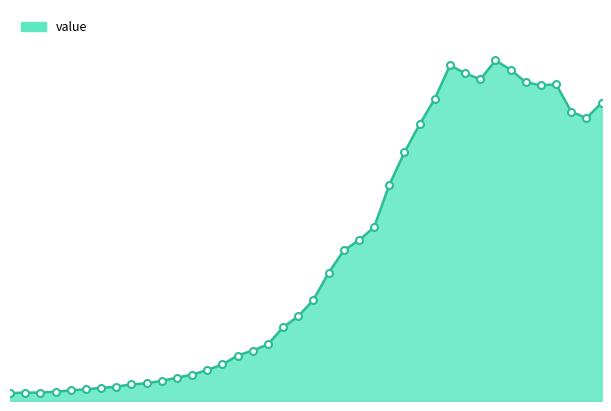

What is the greatest value displayed?

2638